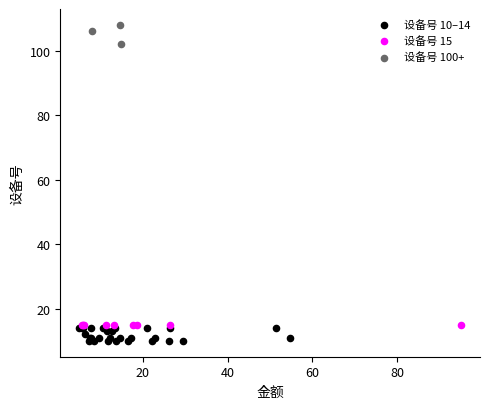

Which series reaches the minimum Y coordinate?

设备号 10–14